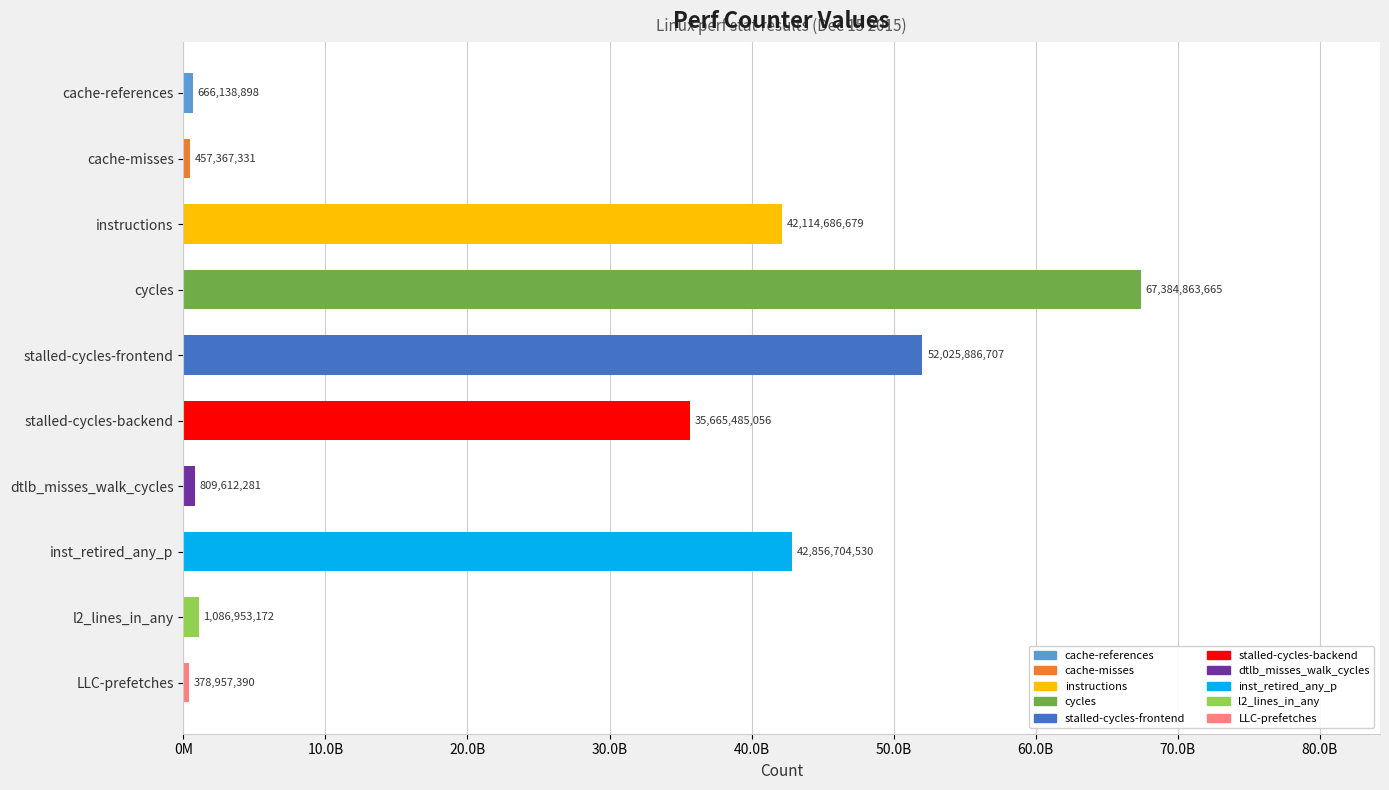

Which category has the highest value across all series?

cycles